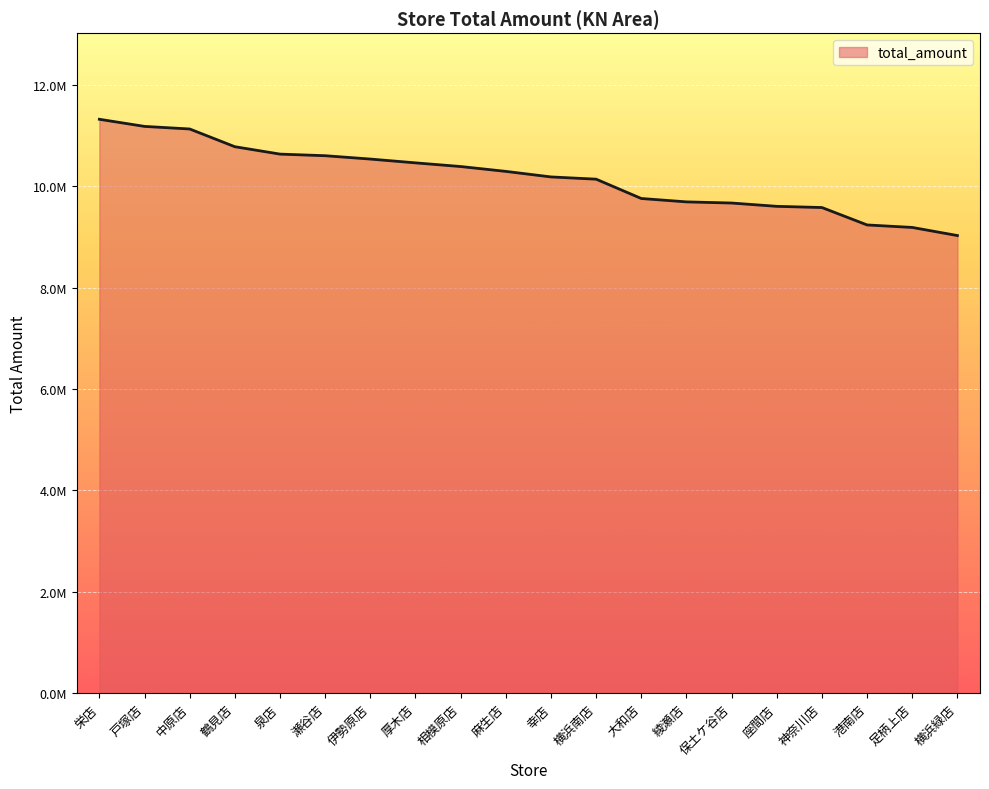

Reading right to left, list all the values displayed in this chart.

9026987	9186975	9236283	9579649	9603105	9668322	9691059	9757740	10138742	10182995	10292401	10388179	10460353	10535372	10601298	10633041	10778859	11128515	11179377	11320012